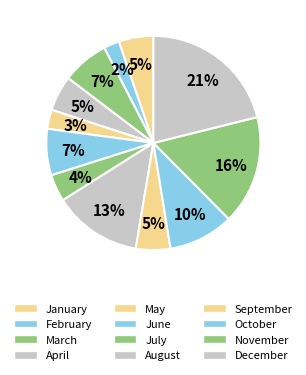

Between January and September, which is larger?

January